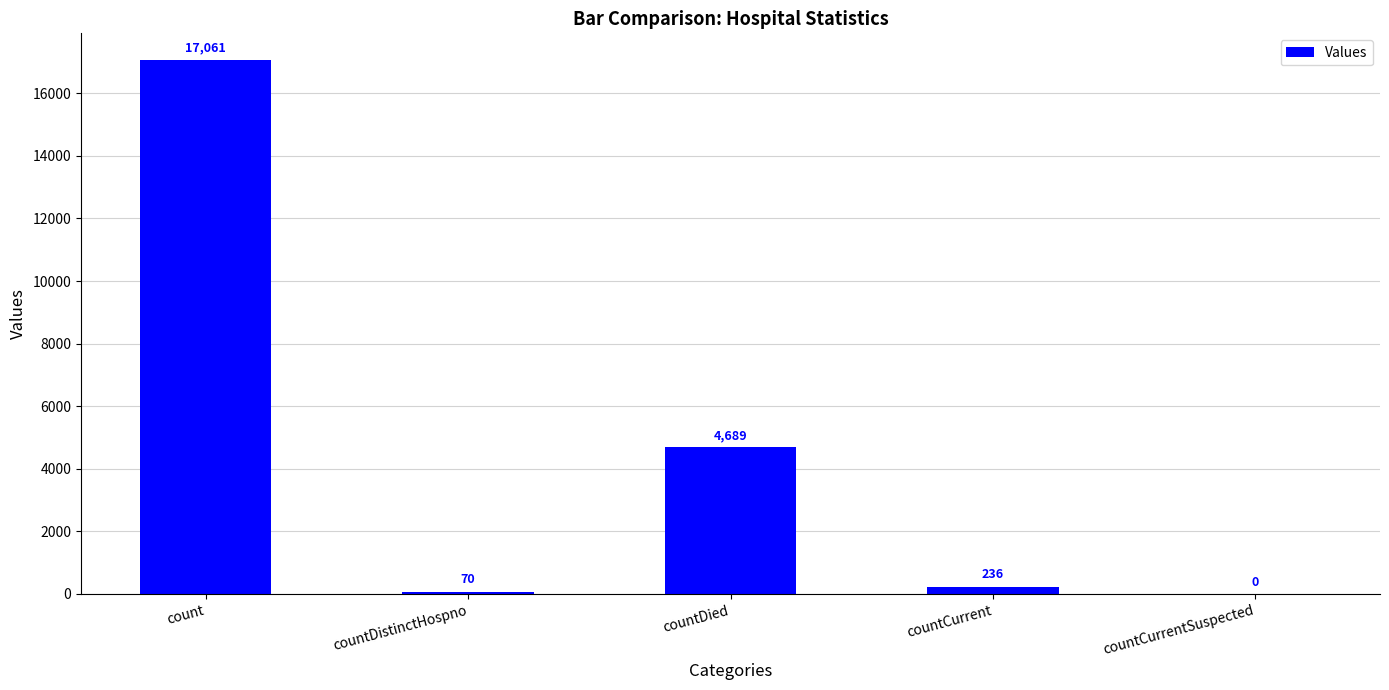

The value at countDied is 2494. True or false?

False